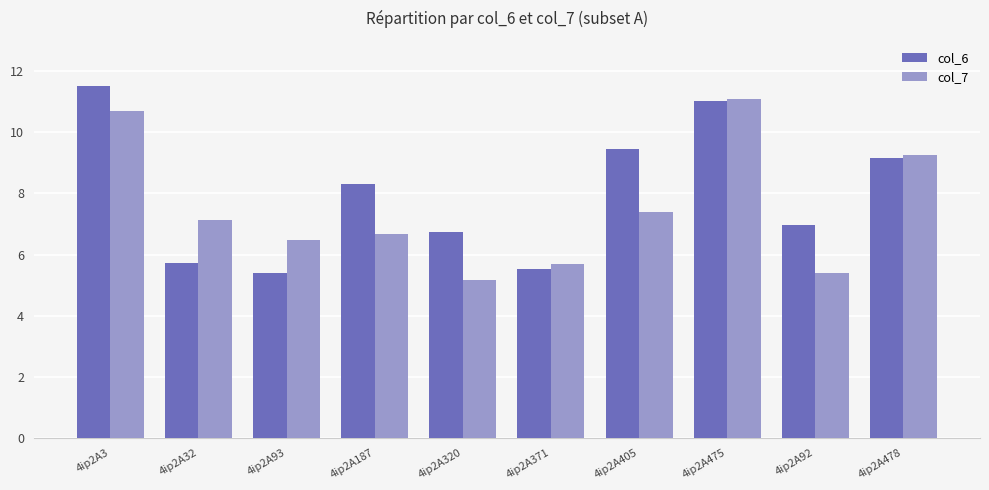

How many data points in col_7 are above 7?

5